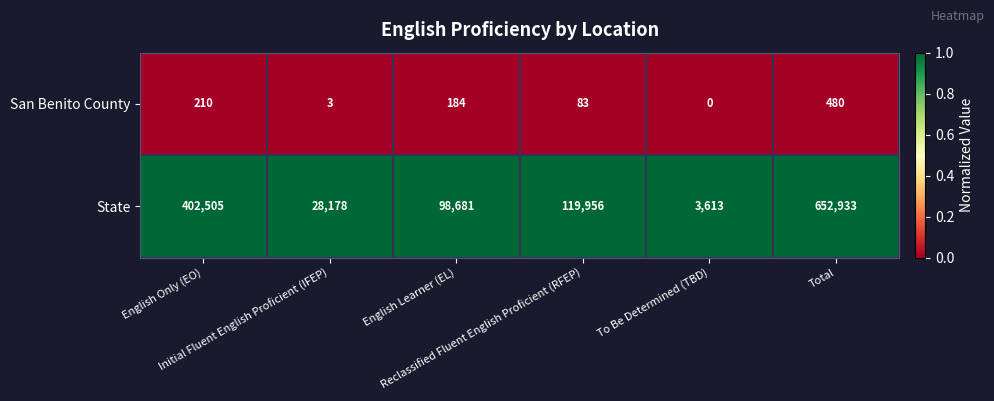

Rank the series by their average value, from highest to lowest.

State, San Benito County